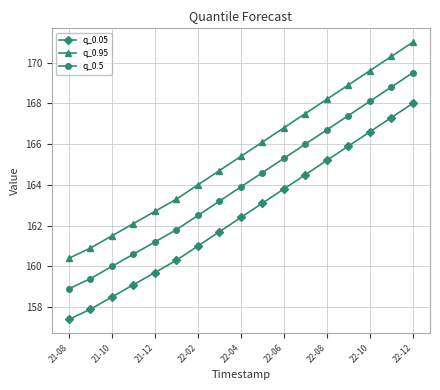

What is the lowest value of the q_0.05 series?

157.4